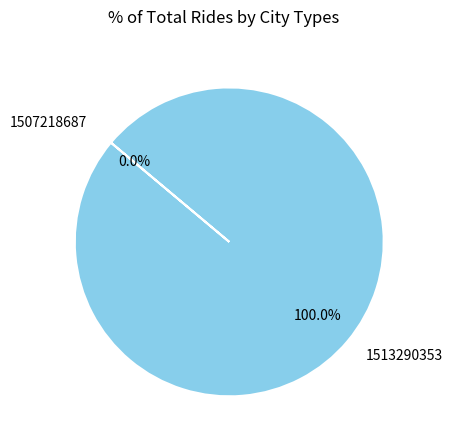

Rank the categories by value from highest to lowest.

1513290353, 1507218687